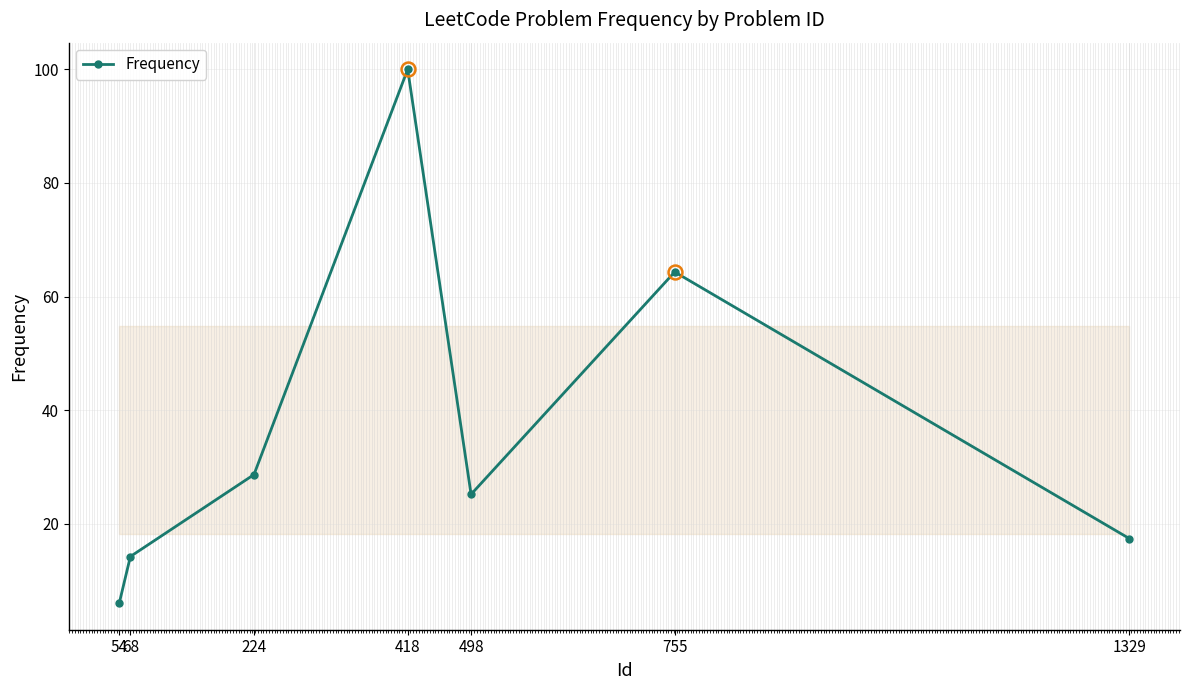

Count the number of values greater than 25.

4